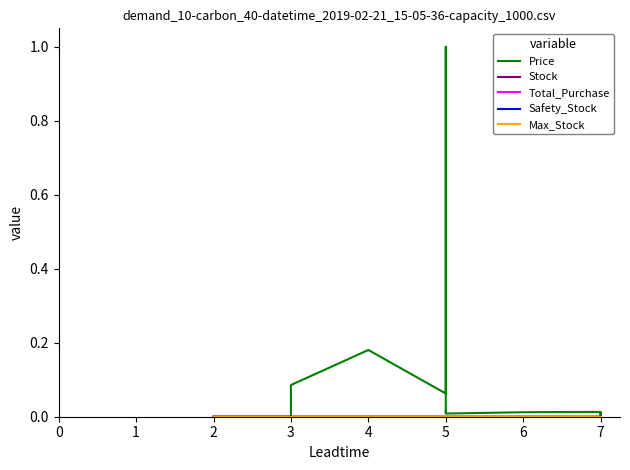

Is this an area chart (filled region under the line)?

No